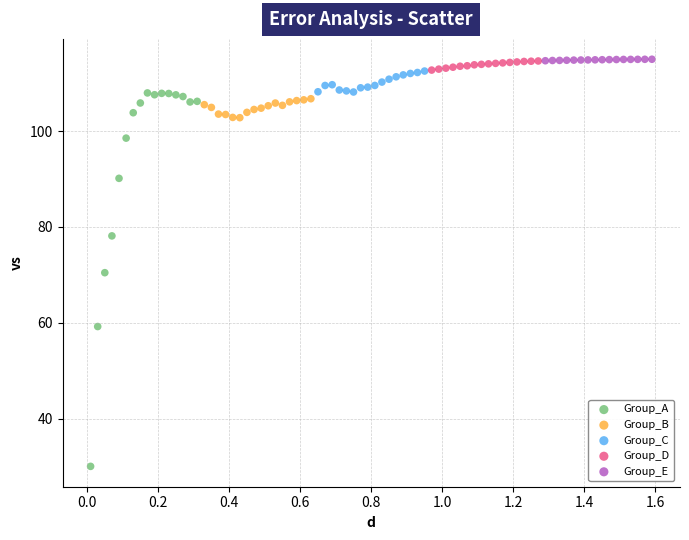

Which series has the largest Y range (max minus min)?

Group_A